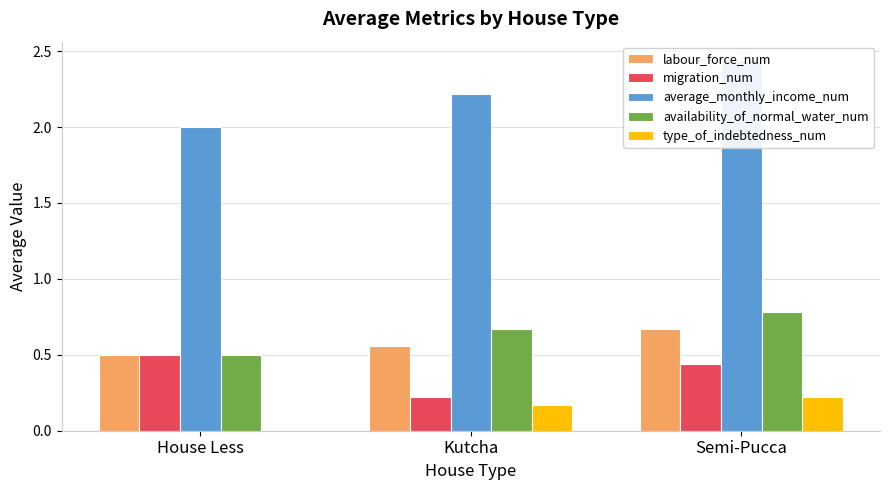

What is the label of the 1st bar from the right?

Semi-Pucca